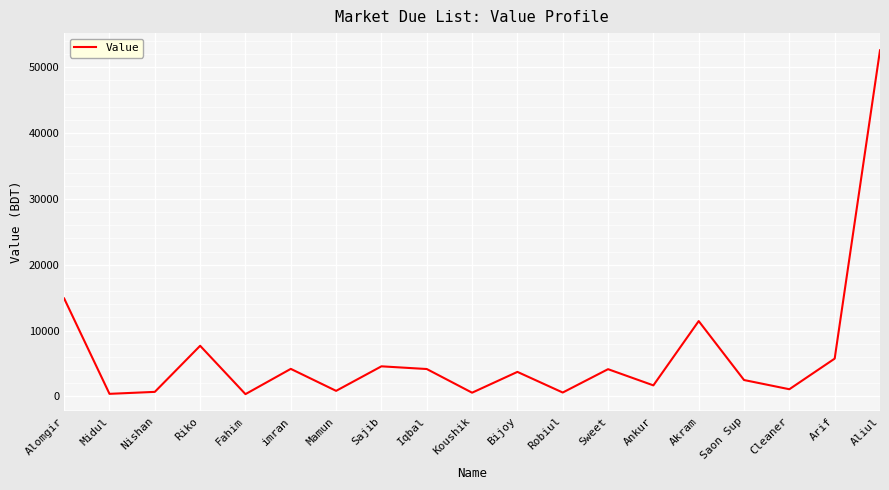

Where is the first local maximum?

Riko